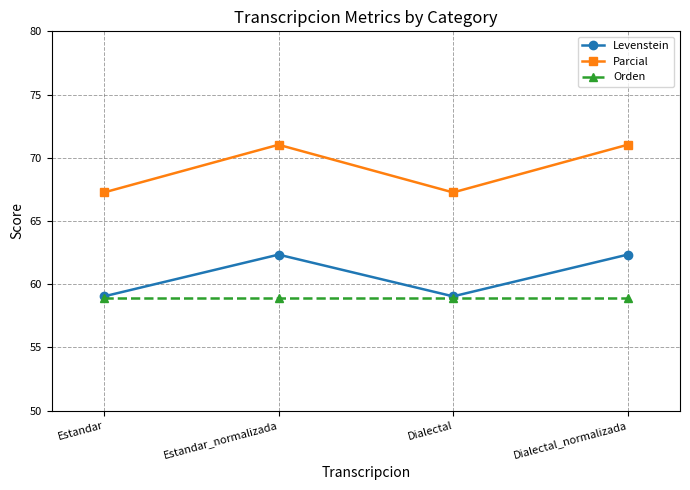

At which category does Parcial reach its first local valley?

Dialectal